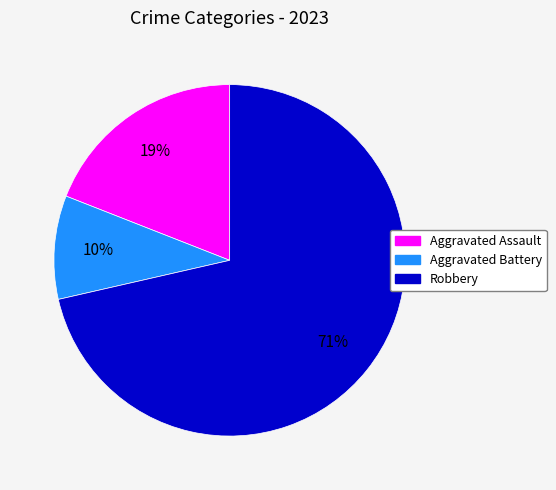

Does any single category account for the majority?

Yes